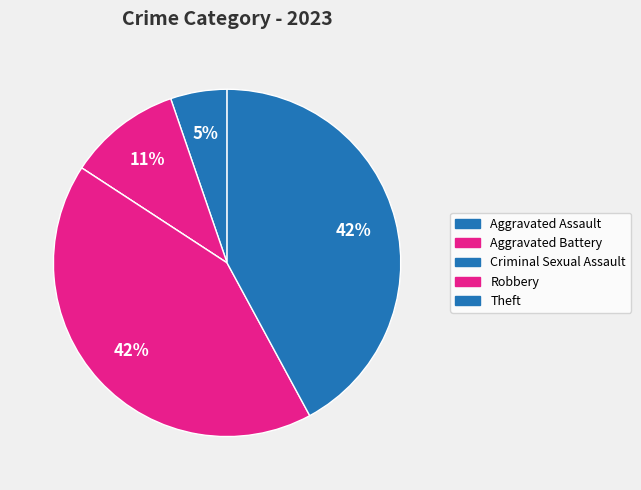

Which category has the smallest portion of the pie?

Criminal Sexual Assault